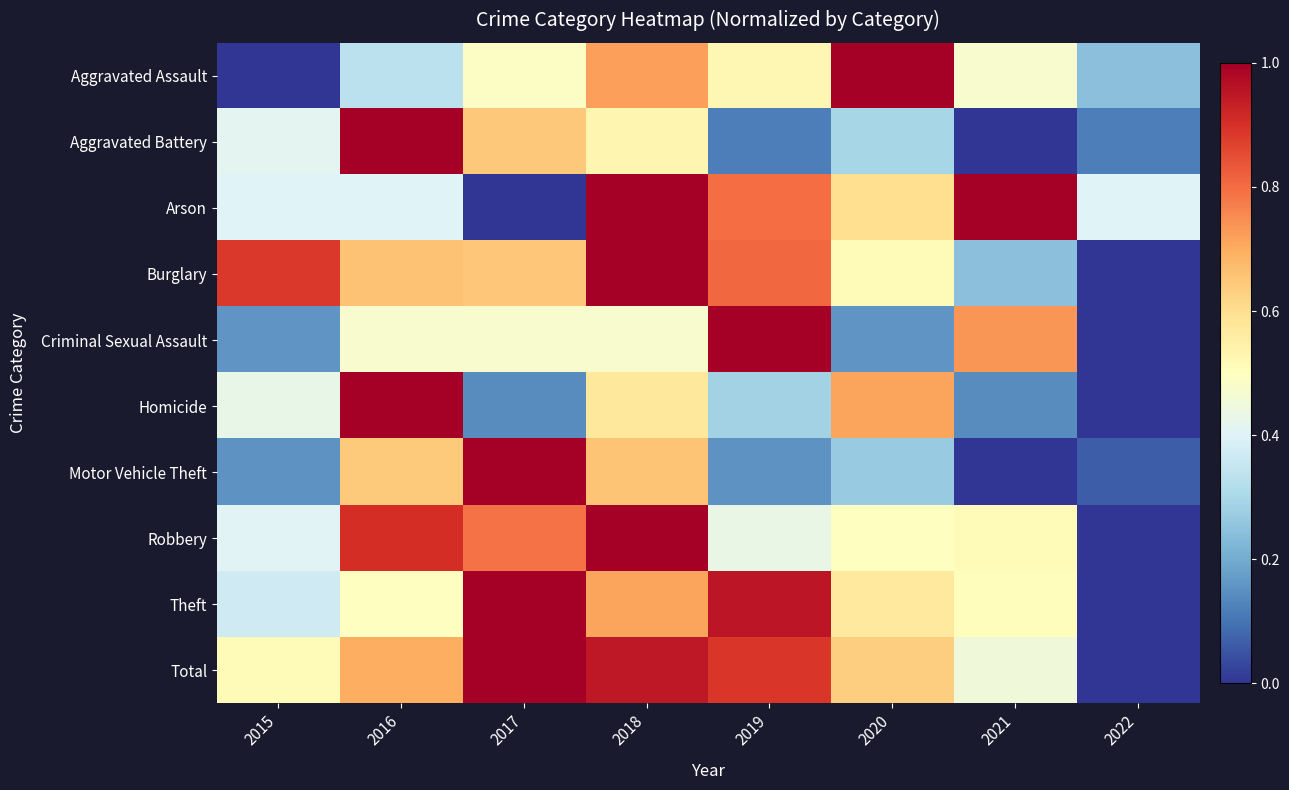

What is the maximum value shown in the chart?

1.0